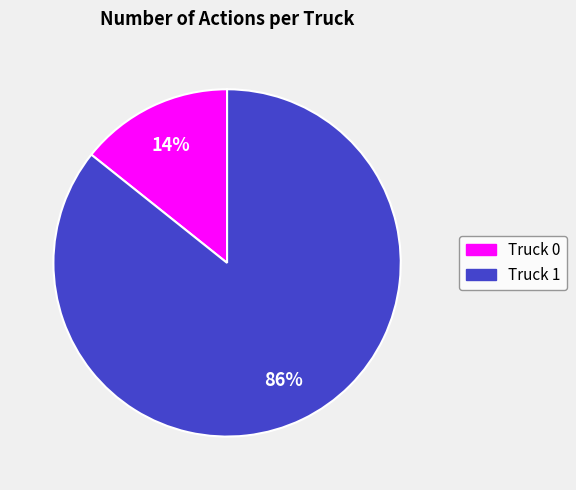

Is there a majority slice in this chart?

Yes